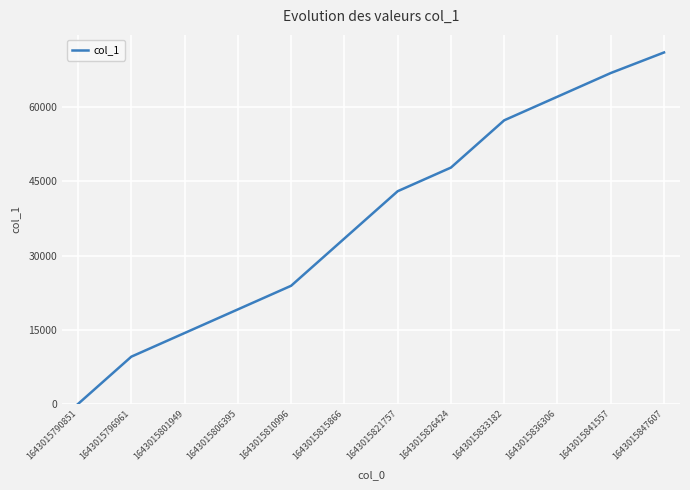

The chart shows a value of 57360 at 1643015833182. True or false?

True